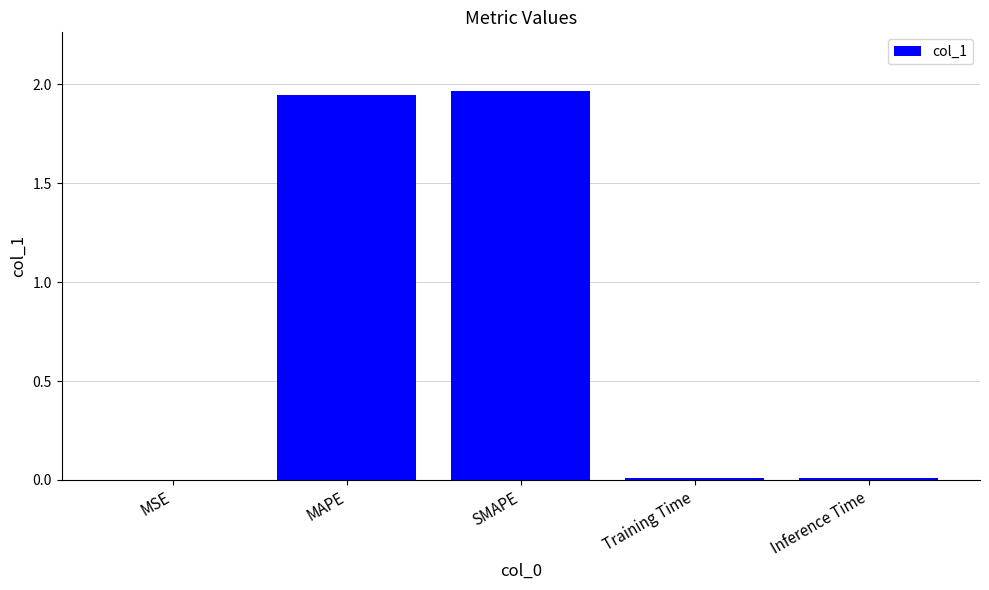

Is it true that the value at SMAPE is 3.4?

False